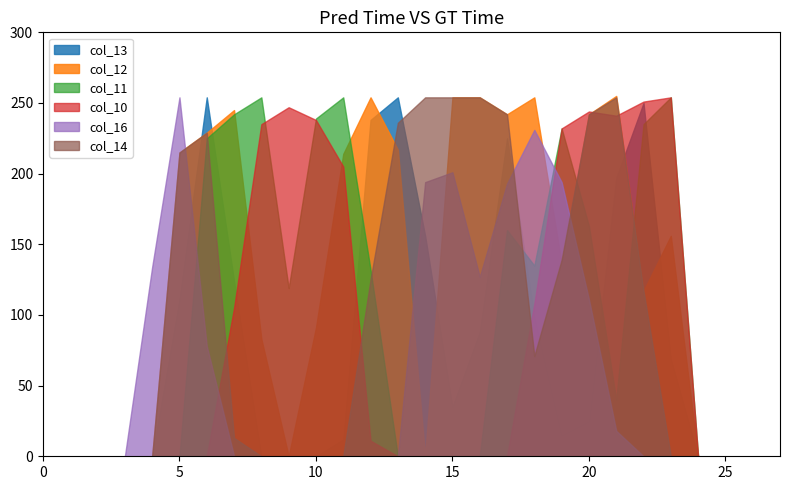

What is the greatest value displayed?

255